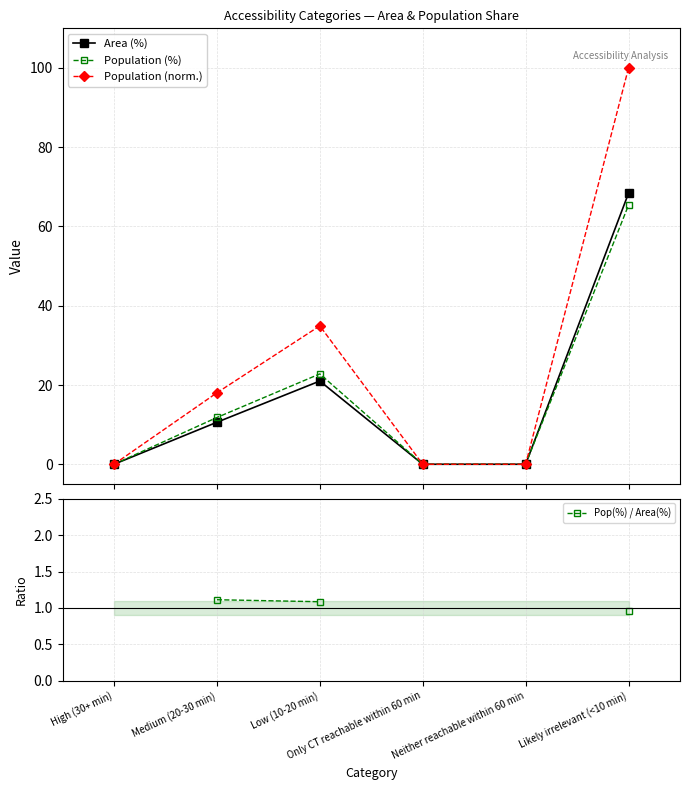

True or false: Population (%) and Pop(%) / Area(%) intersect in this chart.

False